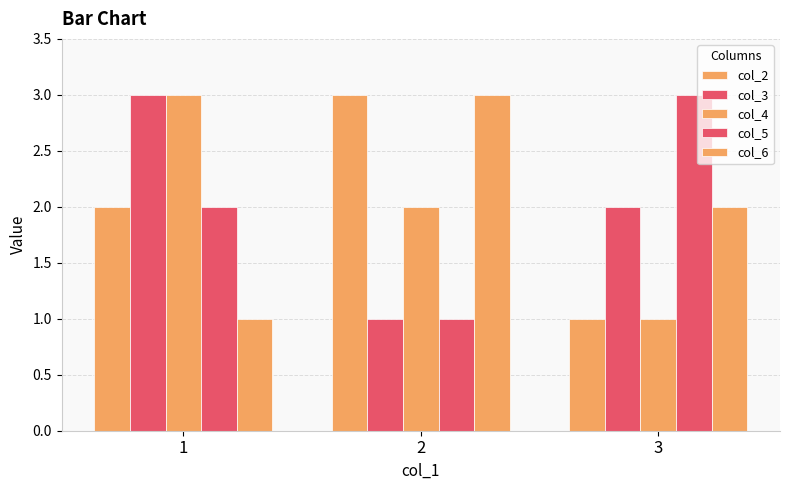

What is the spread (max minus min) of values at 3?

2